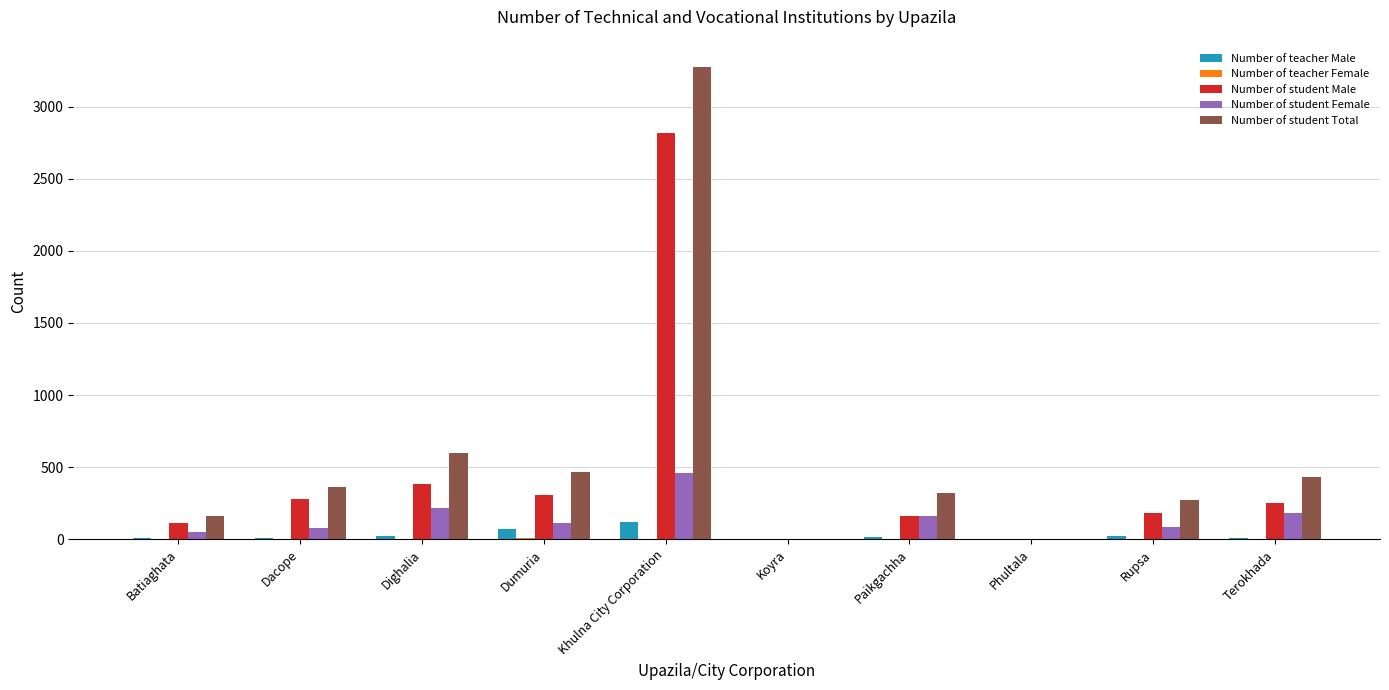

What is the maximum value for Number of student Total?

3272